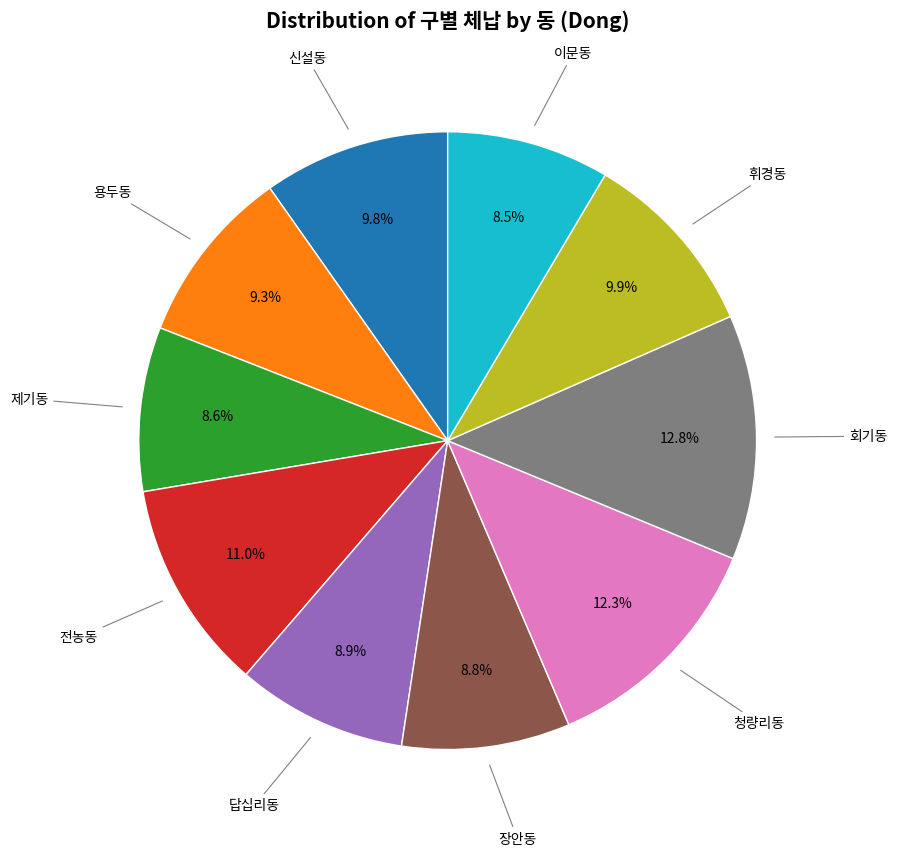

Is there a majority slice in this chart?

No